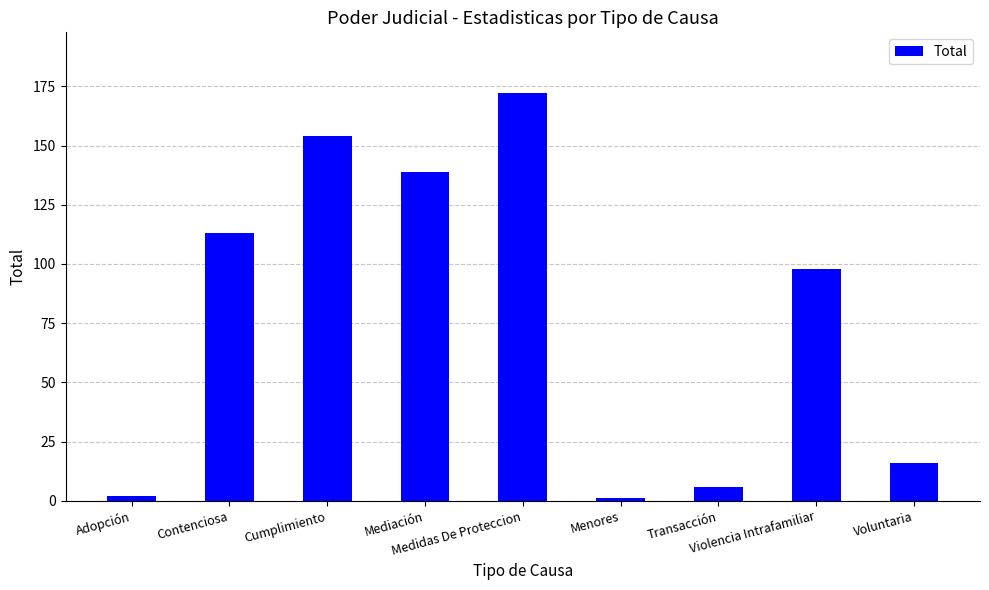

What value does the data have at Cumplimiento, to the nearest 50?

150